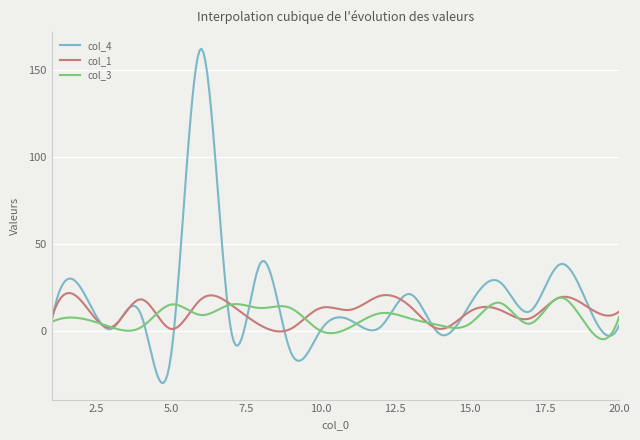

What is the highest value of the col_1 series?

21.6